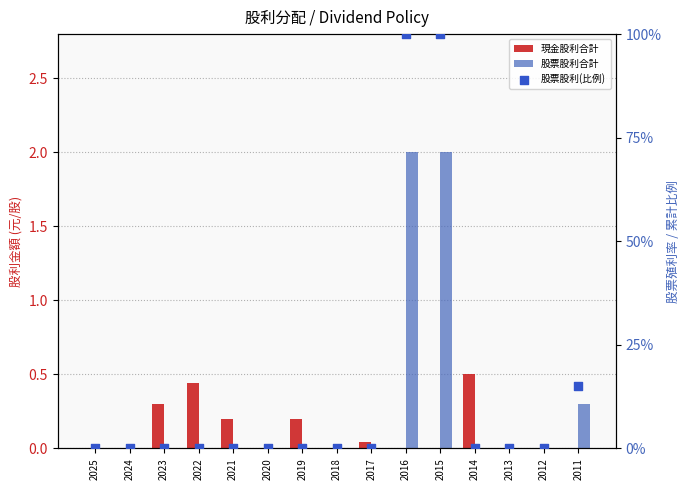

Is the value of 股票股利(比例) at 2014 greater than the value of 股票股利合計 at 2015?

No